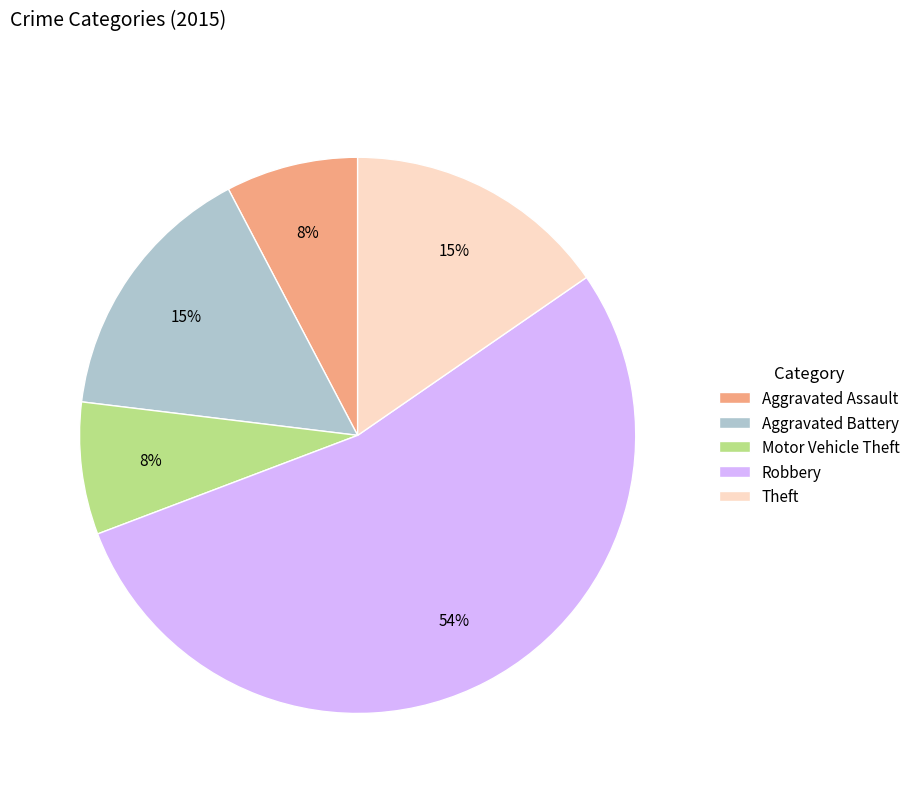

Between Robbery and Aggravated Battery, which is larger?

Robbery